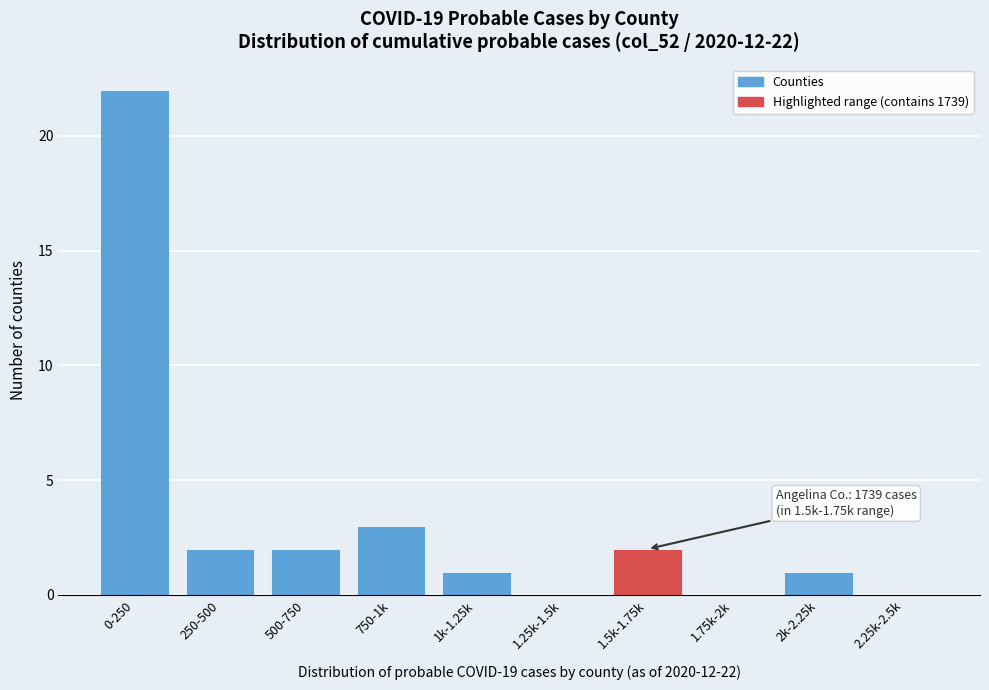

Reading left to right, extract all data points from this chart.

0-250=22	250-500=2	500-750=2	750-1k=3	1k-1.25k=1	1.25k-1.5k=0	1.5k-1.75k=2	1.75k-2k=0	2k-2.25k=1	2.25k-2.5k=0